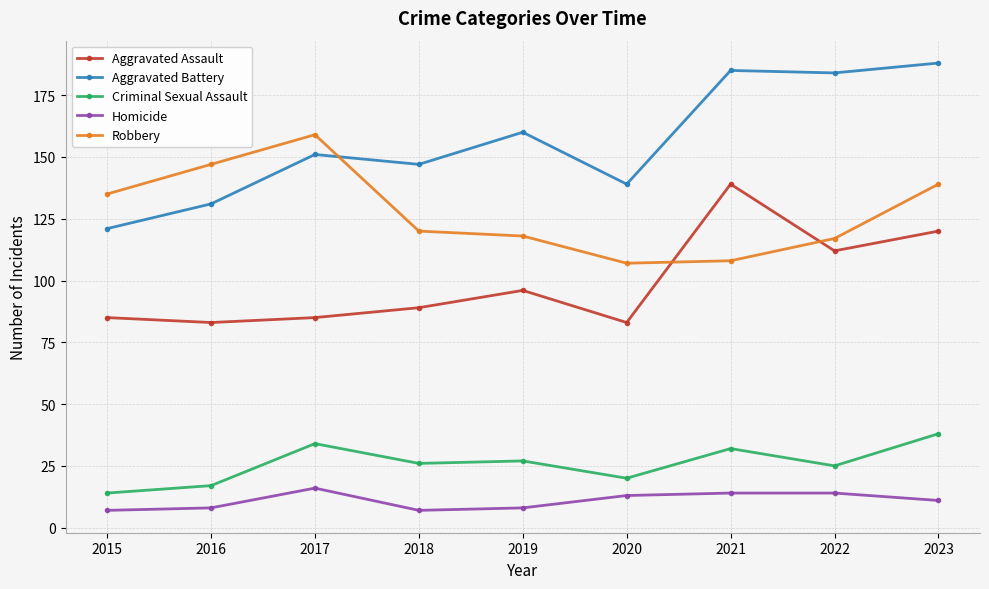

Between 2021 and 2023, which series saw the biggest shift?

Robbery